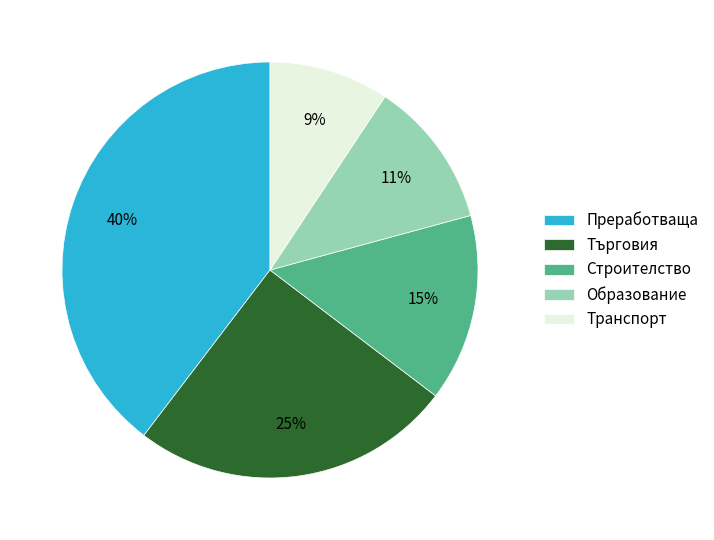

Between Преработваща and Търговия, which is larger?

Преработваща